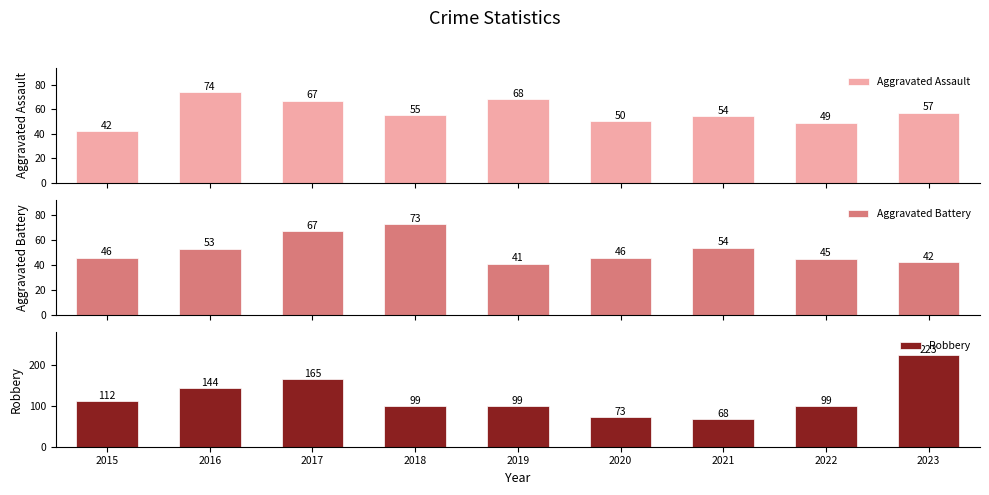

True or false: Robbery has a value of 68 at 2021.

True